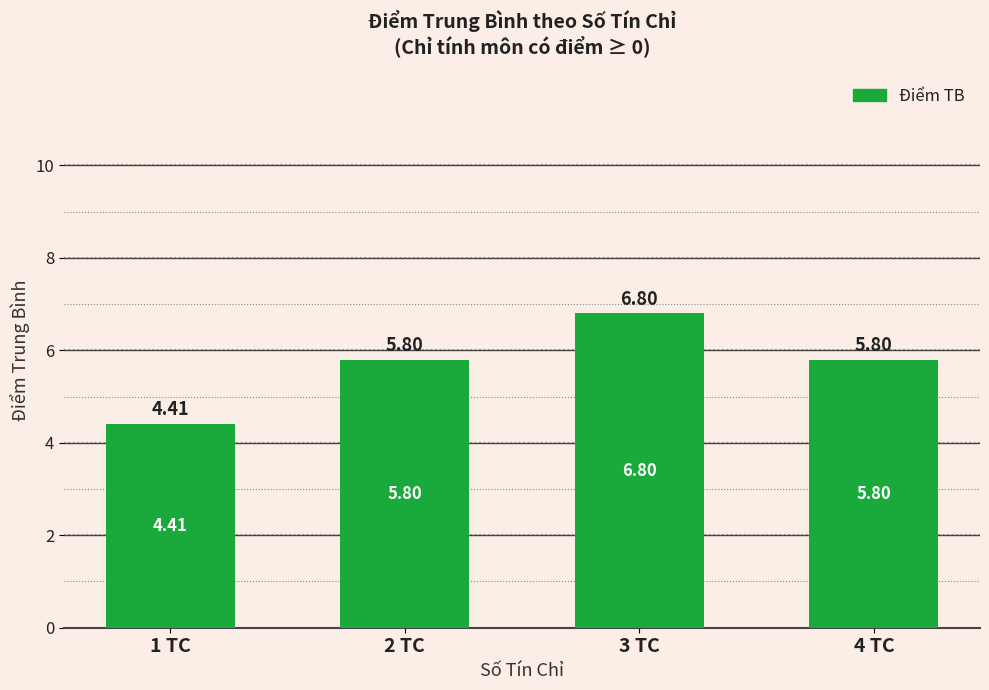

Count the number of values greater than 5.

3